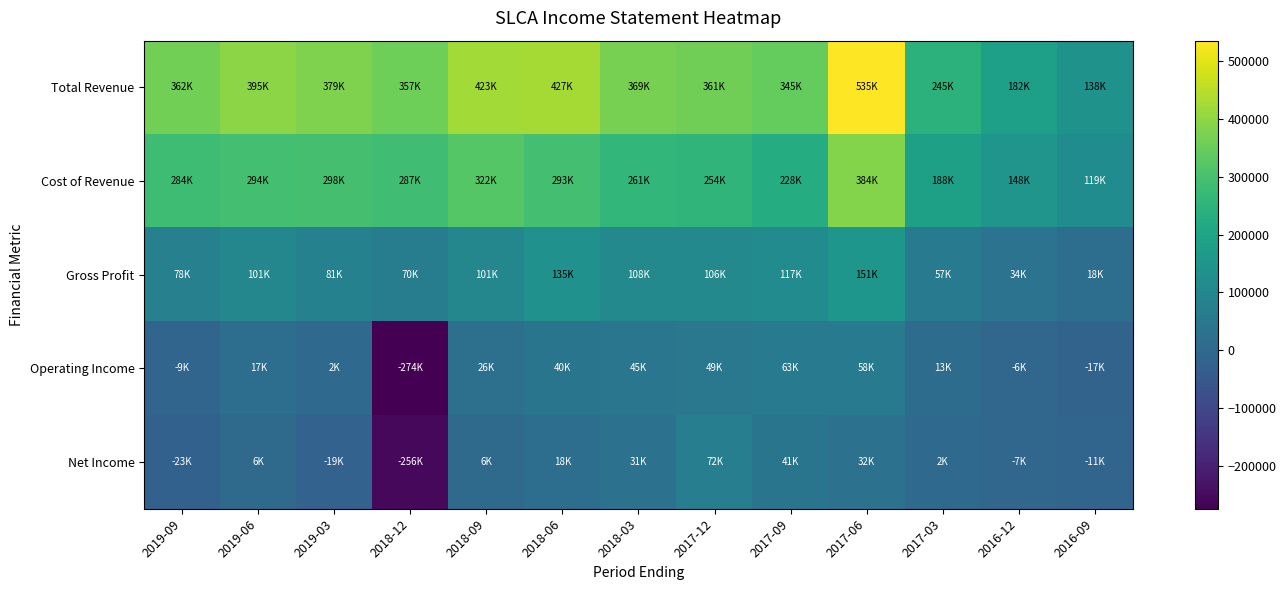

Rank the series by their maximum value, from lowest to highest.

Operating Income, Net Income, Gross Profit, Cost of Revenue, Total Revenue